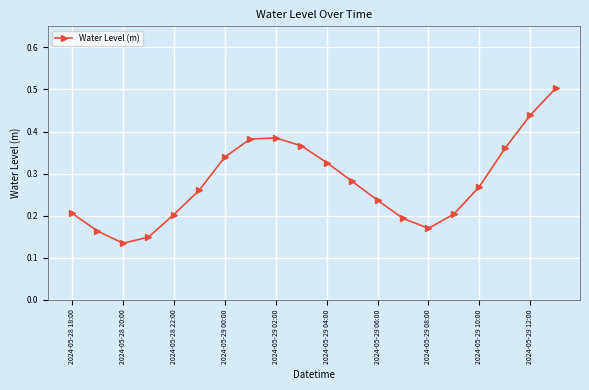

What is the sum of all values?

5.6